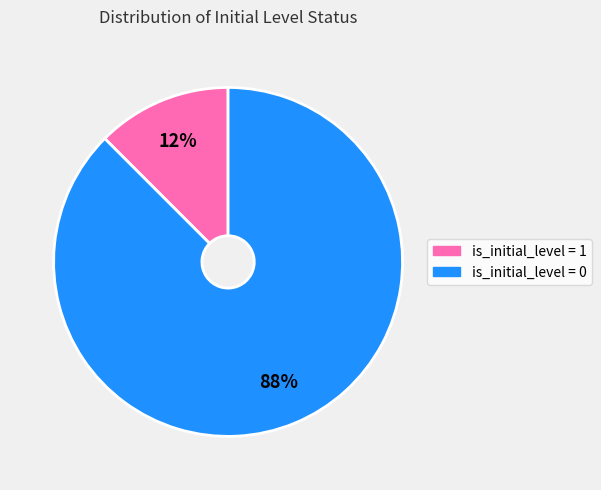

How many slices are in this pie chart?

2